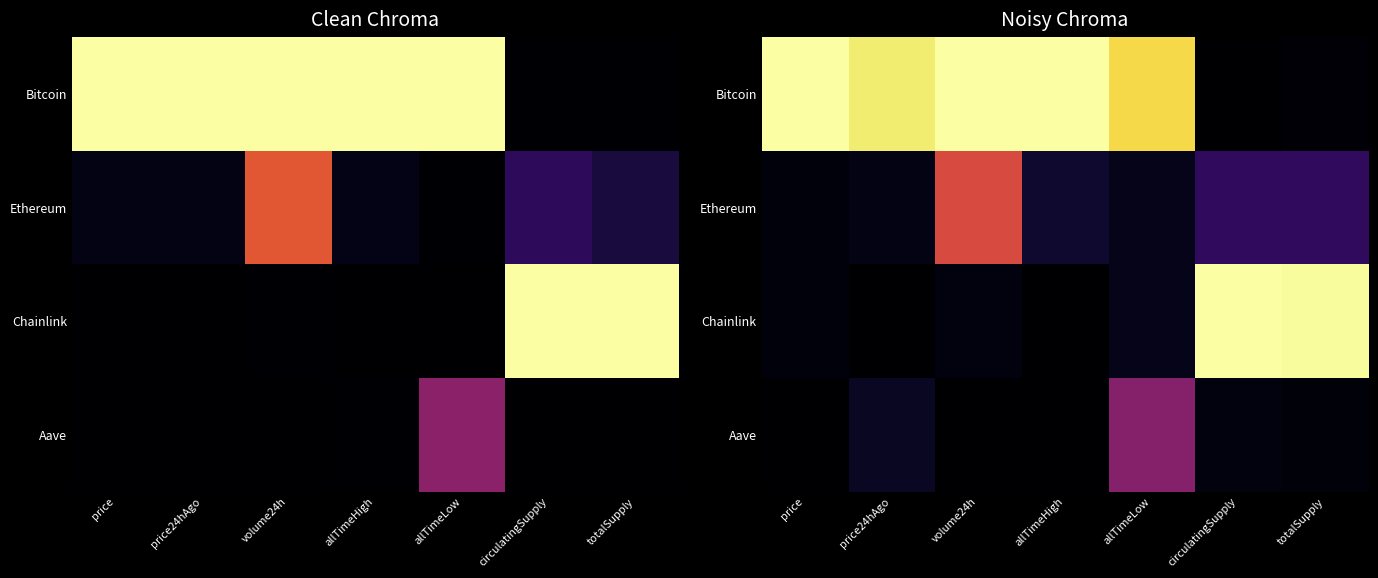

Rank the series at totalSupply from lowest to highest value.

Bitcoin, Aave, Ethereum, Chainlink